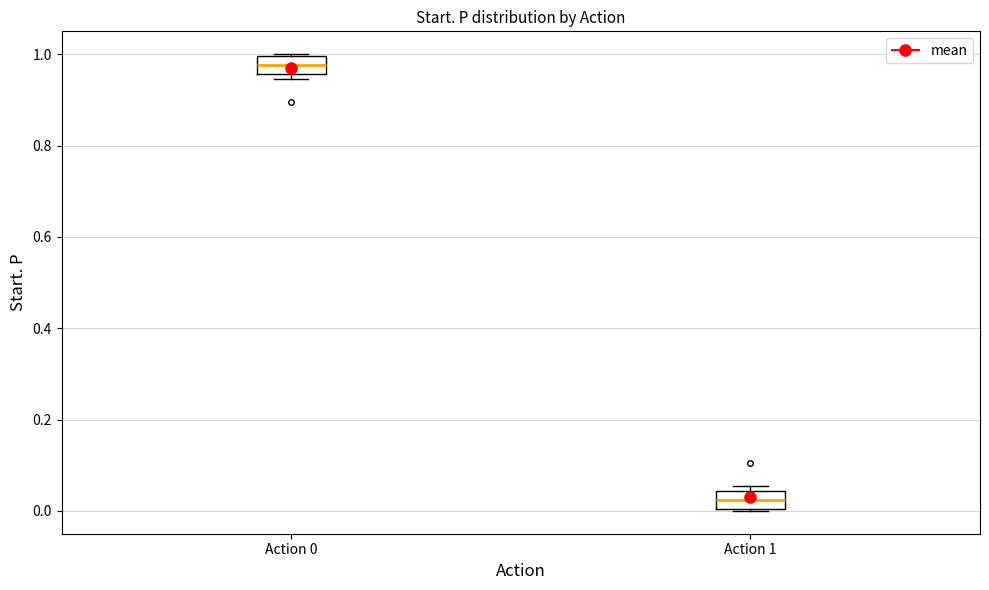

Reading left to right, transcribe this box plot: for each box, give where its median line is, the range the box spans, and where its two whiskers end, as read against the y-axis. The values are not printed on the chart, so give them approximately, as read against the axis.

Action 0: median 0.98, box 0.96 to 1.00, whiskers 0.94 to 1.00
Action 1: median 0.02, box 0.00 to 0.04, whiskers 0.00 to 0.06